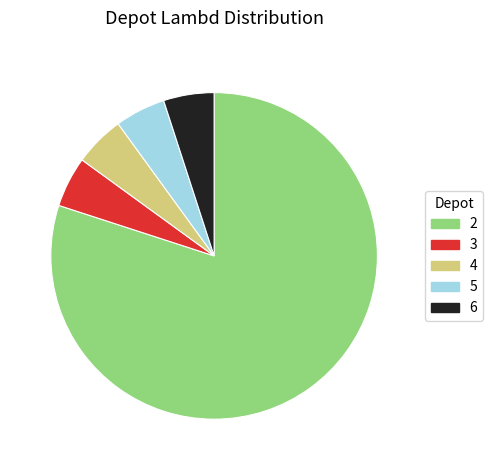

The 5 slice represents 12% of the pie. True or false?

False